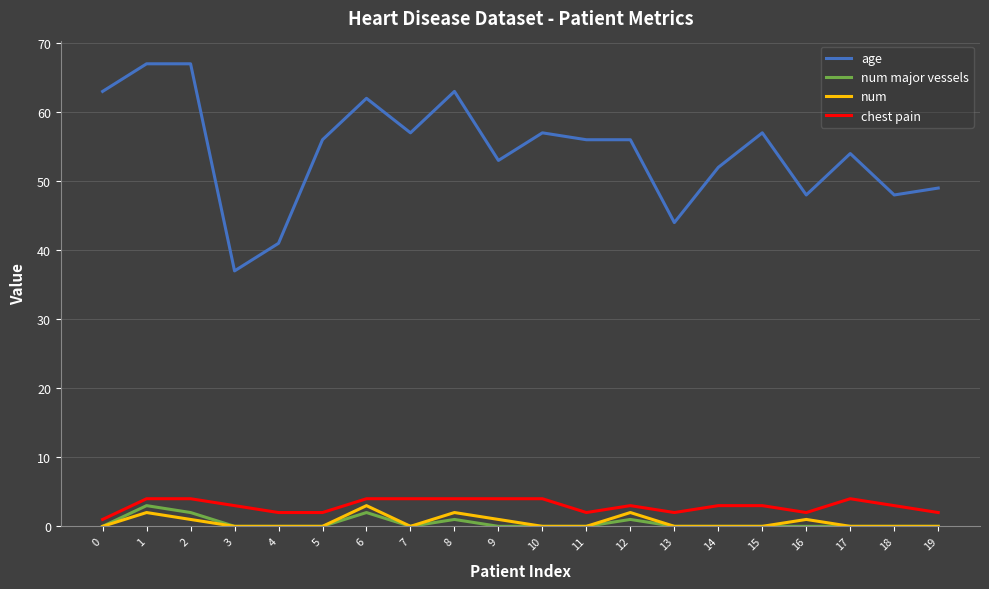

How many num major vessels values are between 0 and 1?

17